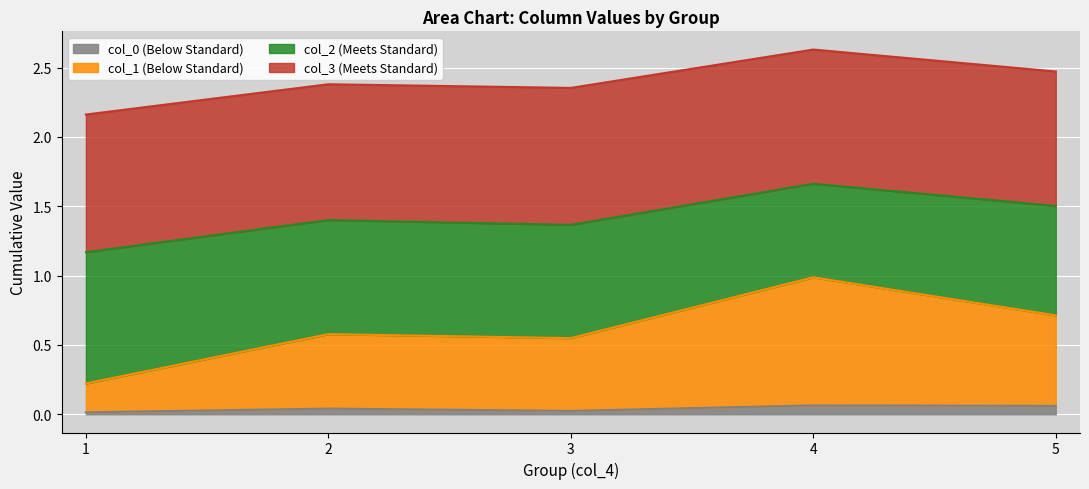

What is the spread (max minus min) of values at 3?

0.9